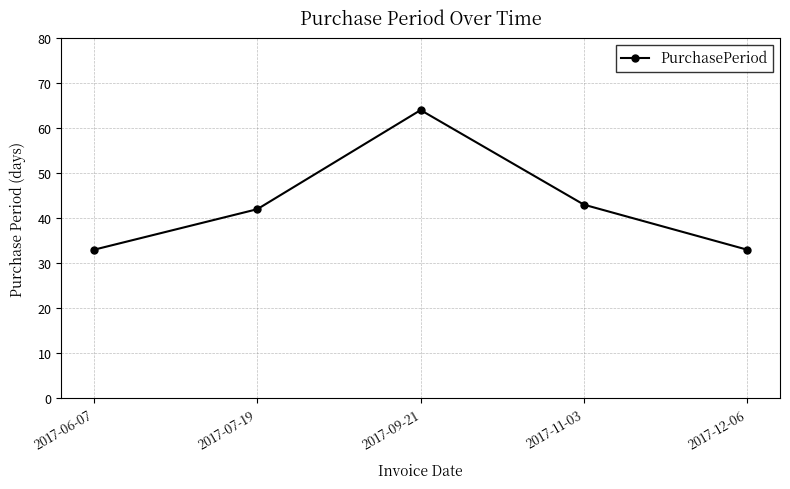

True or false: the data shows 64 at 2017-09-21.

True